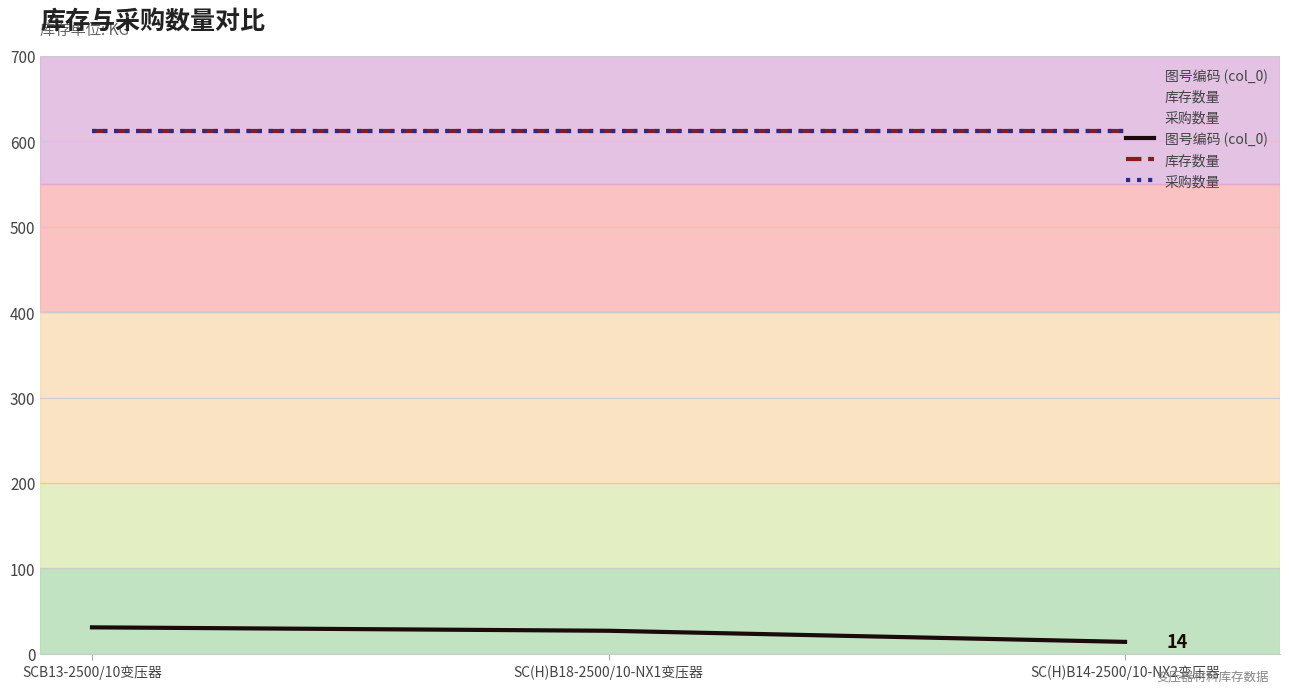

Where is 库存数量 nearest to the value 612?

SCB13-2500/10变压器